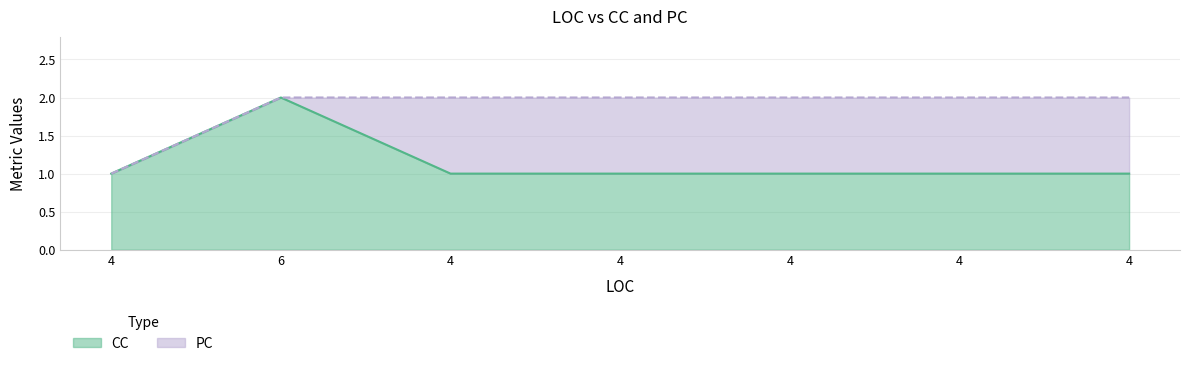

Does the chart have visible grid lines?

Yes